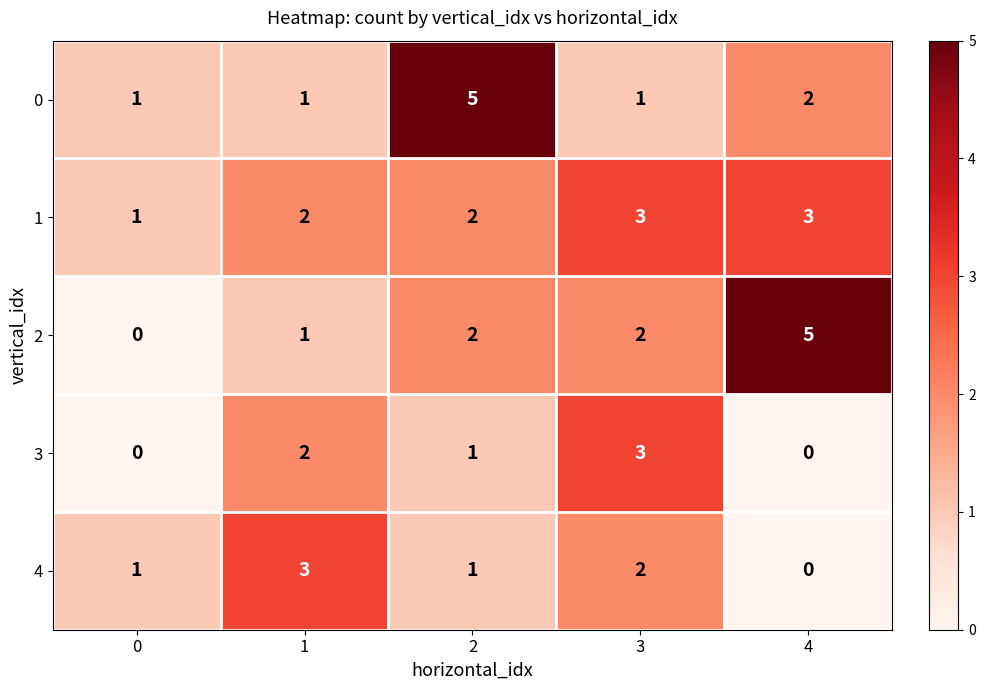

Reading left to right, transcribe all the data shown in this chart.

0: 1	1	5	1	2
1: 1	2	2	3	3
2: 0	1	2	2	5
3: 0	2	1	3	0
4: 1	3	1	2	0